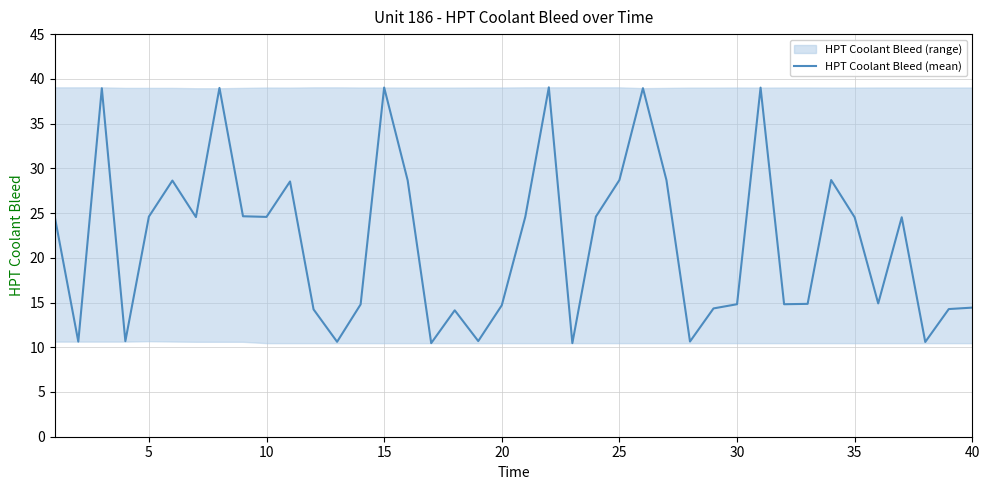

What is the value of the 27th point from the left?

28.7